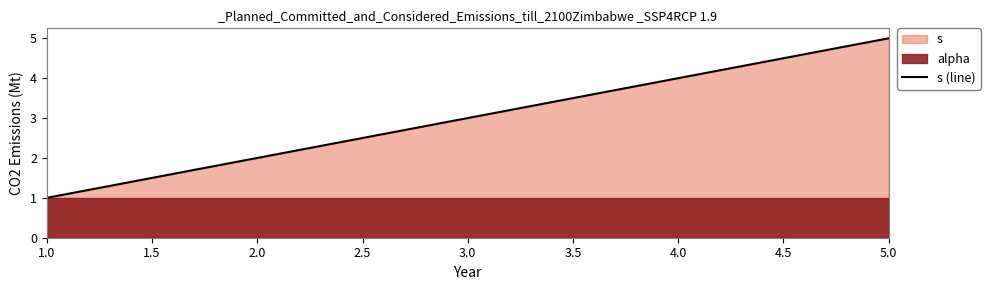

Is it true that s (line) equals 4 at 4.0?

True